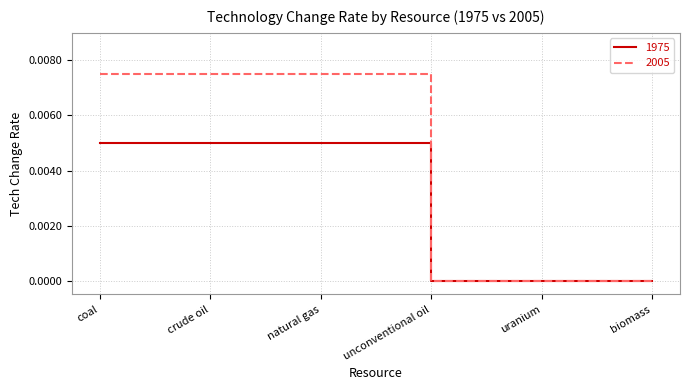

Which series has the largest range (max minus min)?

2005